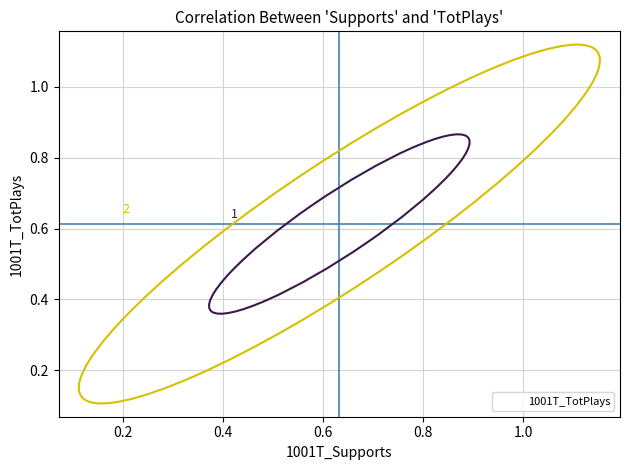

Is it true that the value at 15 is 1.0?

False